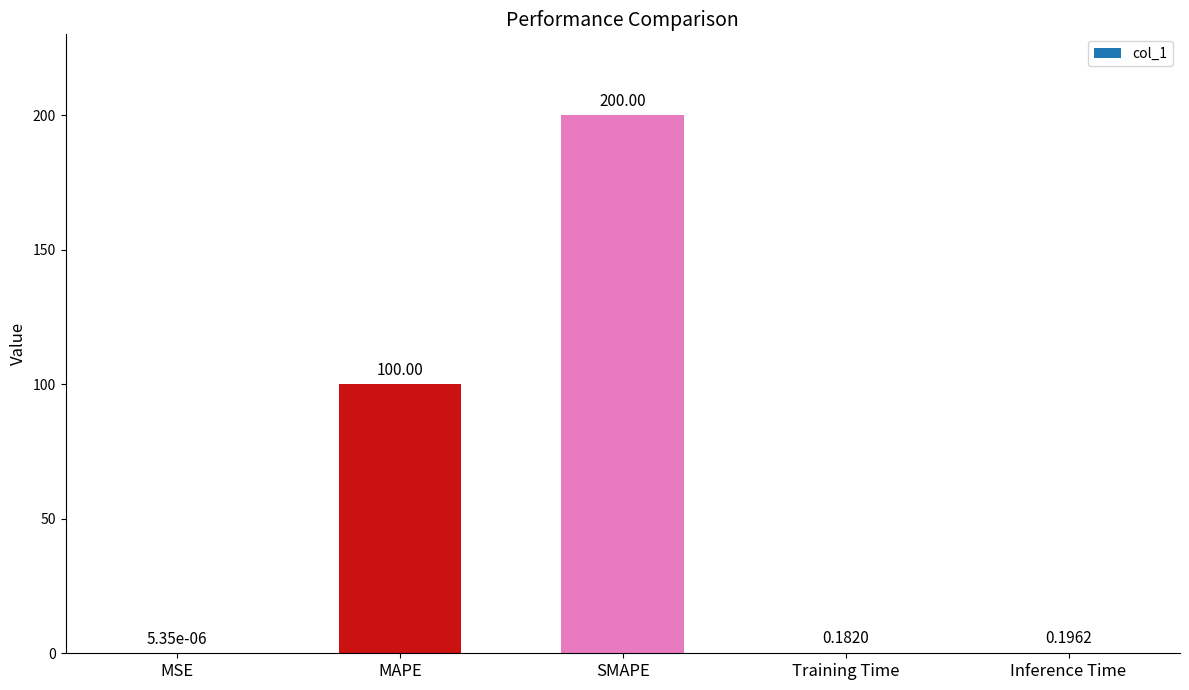

Which has a higher value, Training Time or MSE?

Training Time